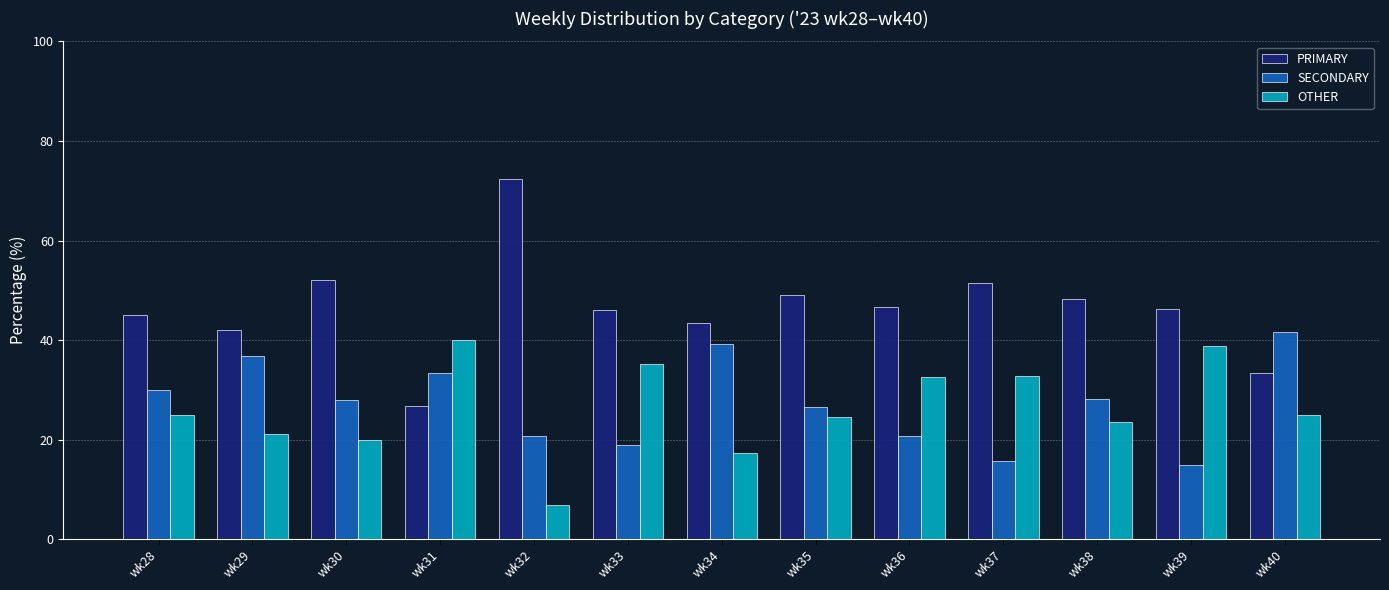

What is the sum of all OTHER values?

342.8